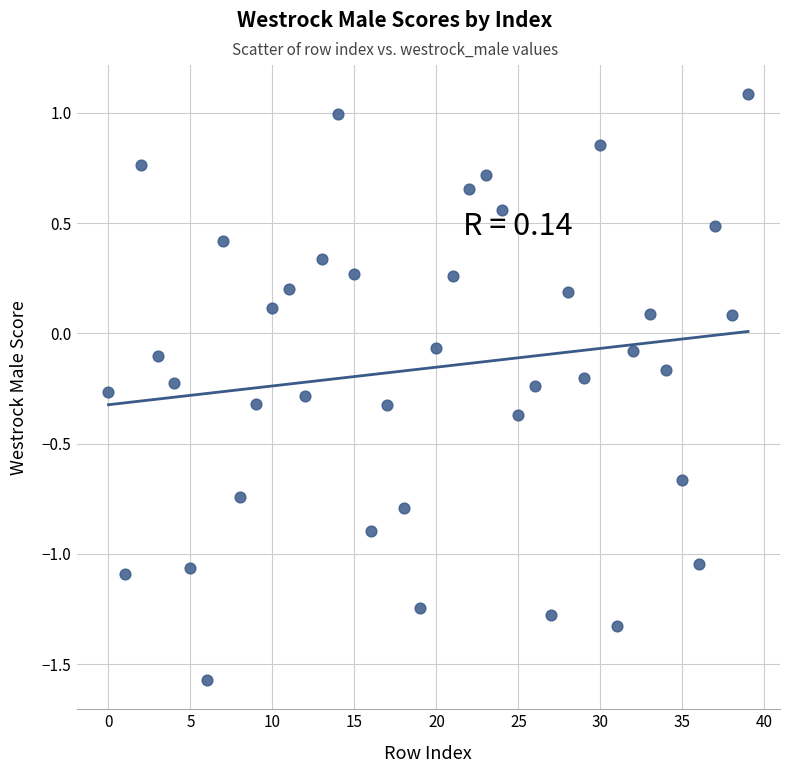

What is the range of Y values (max minus min)?

2.7